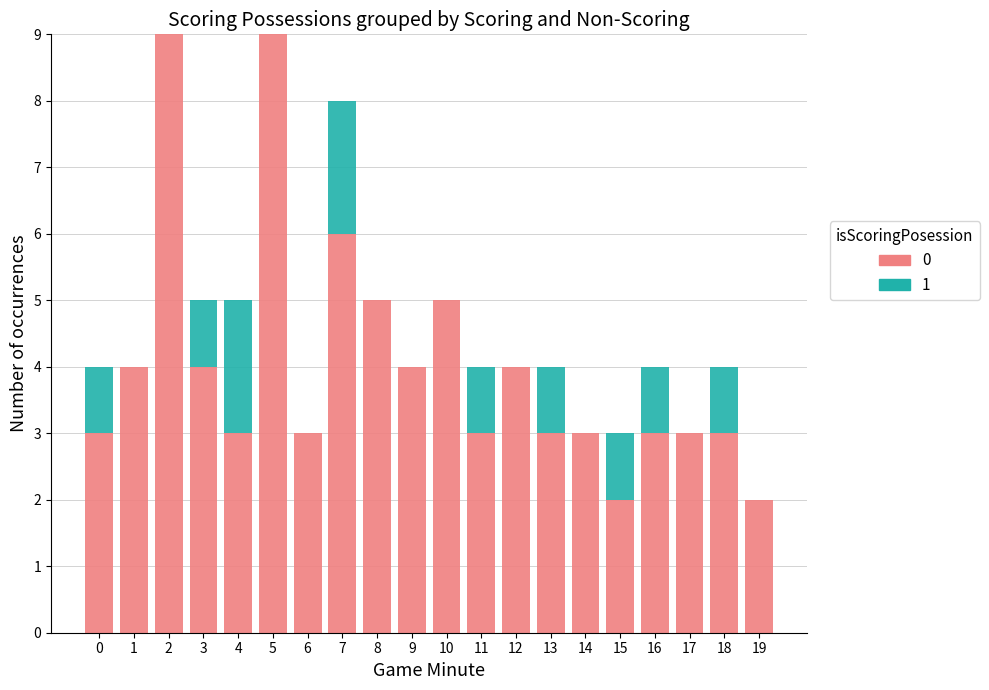

How many series are shown in this chart?

2